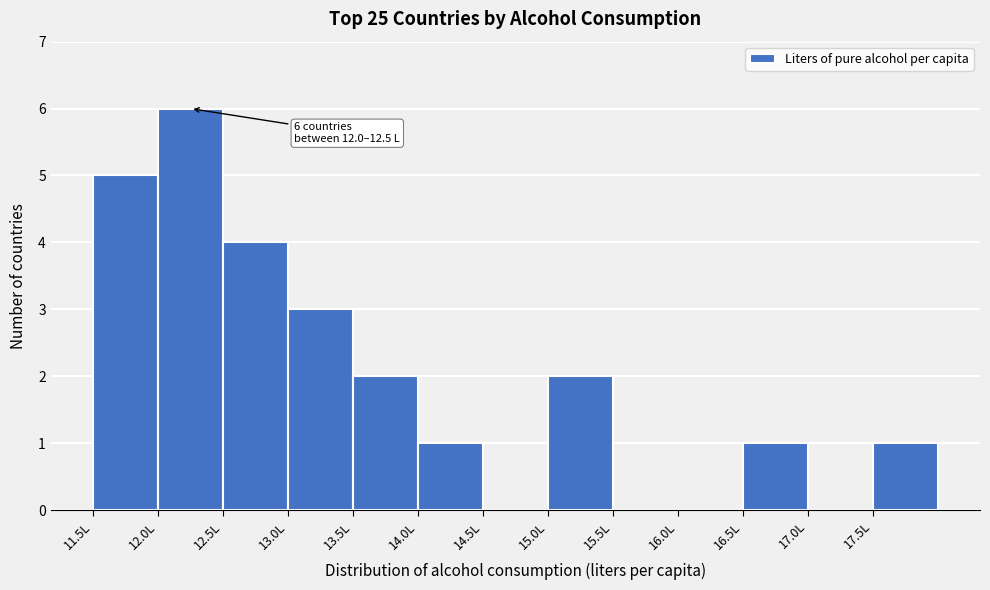

Over which range of the x-axis is the bar tallest?

12.0 to 12.5